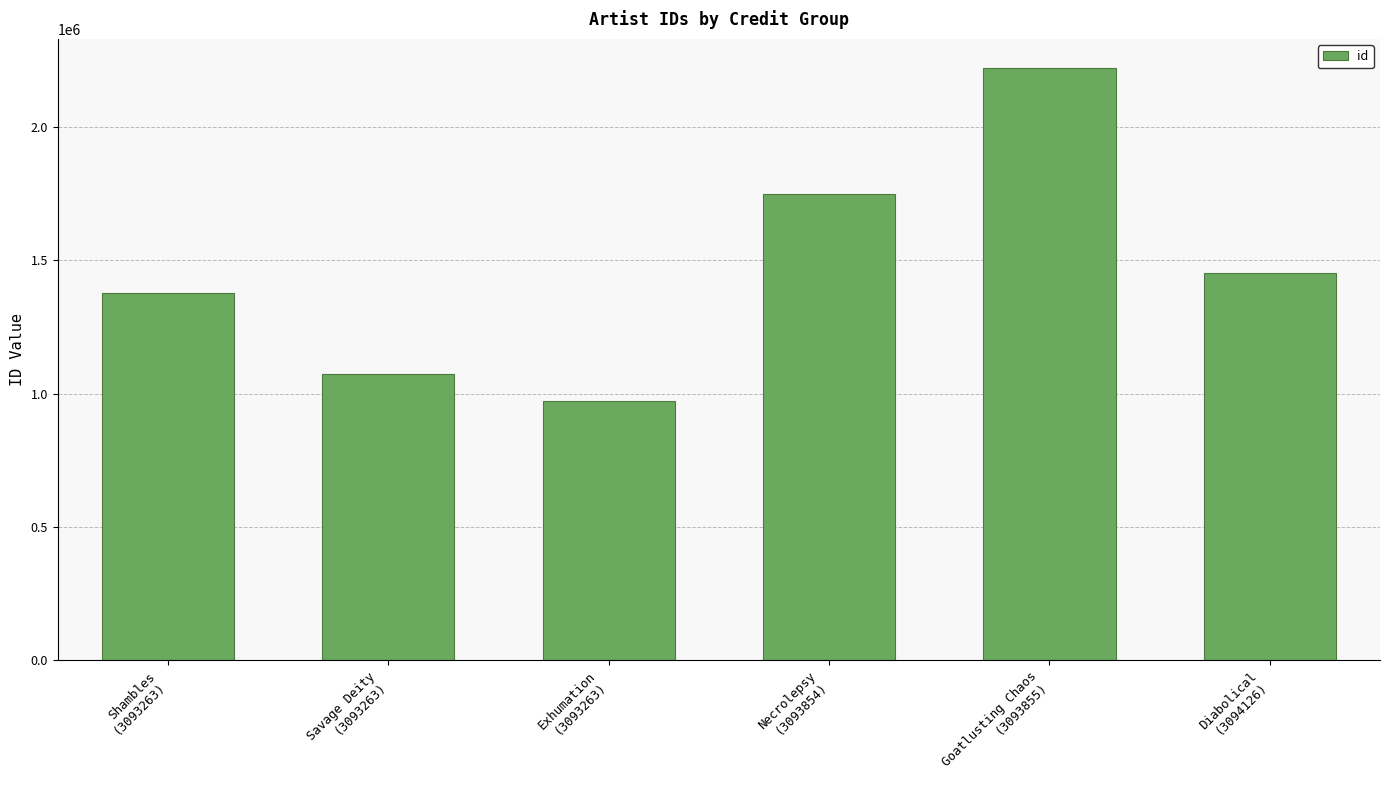

List the labels in order of value, smallest first.

Exhumation
(3093263), Savage Deity
(3093263), Shambles
(3093263), Diabolical
(3094126), Necrolepsy
(3093854), Goatlusting Chaos
(3093855)